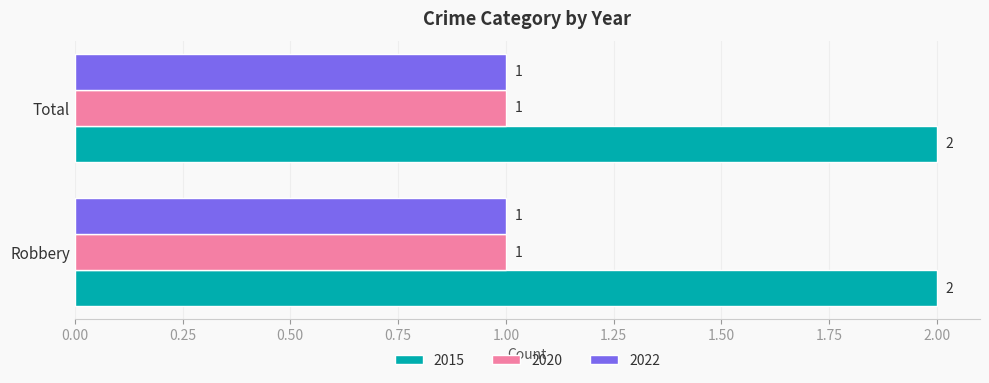

Is the value of 2022 at Total greater than the value of 2015 at Total?

No